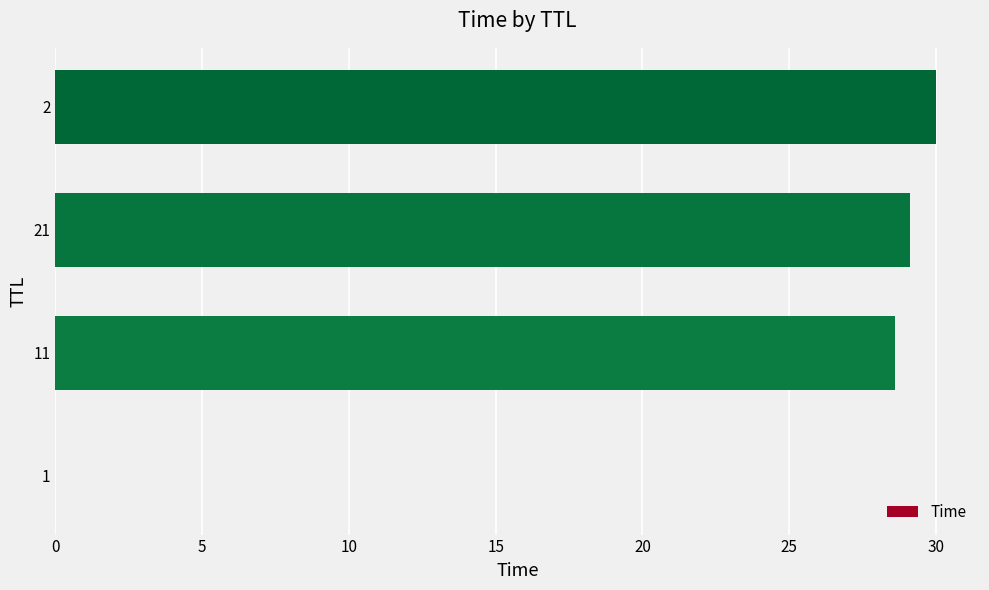

The value at 2 is 18.8. True or false?

False